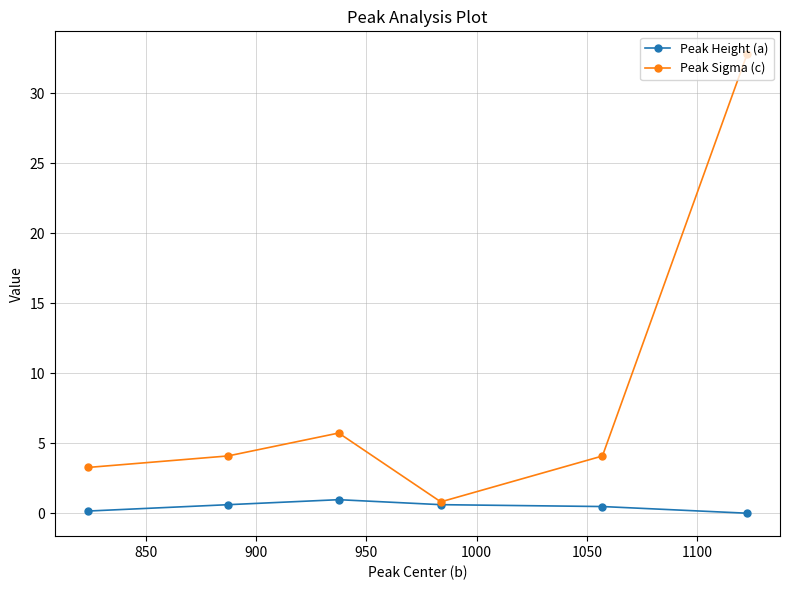

What is the difference between the maximum and second lowest values in the Peak Height (a) series?

0.8